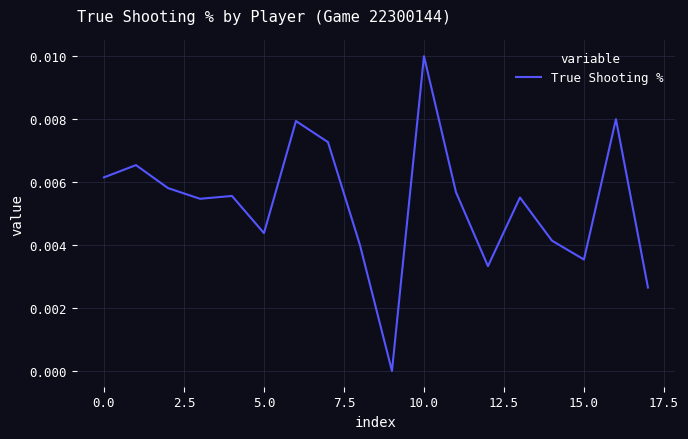

How many points are higher than both their immediate neighbors (excluding endpoints)?

6